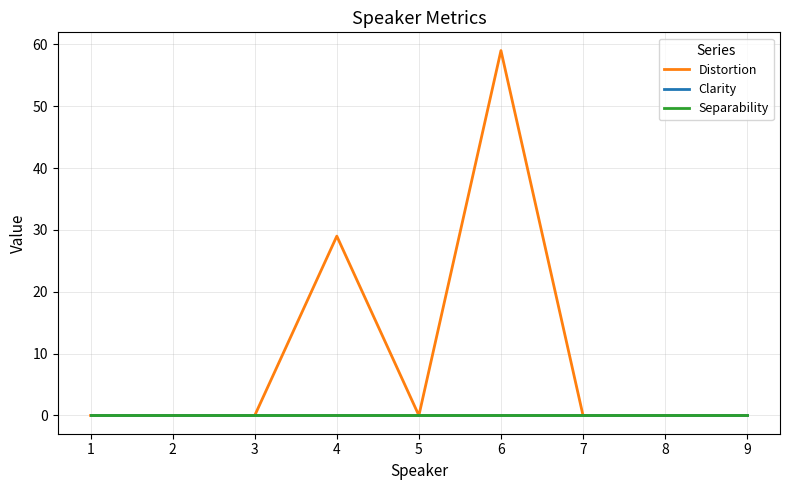

Does the chart have visible grid lines?

Yes